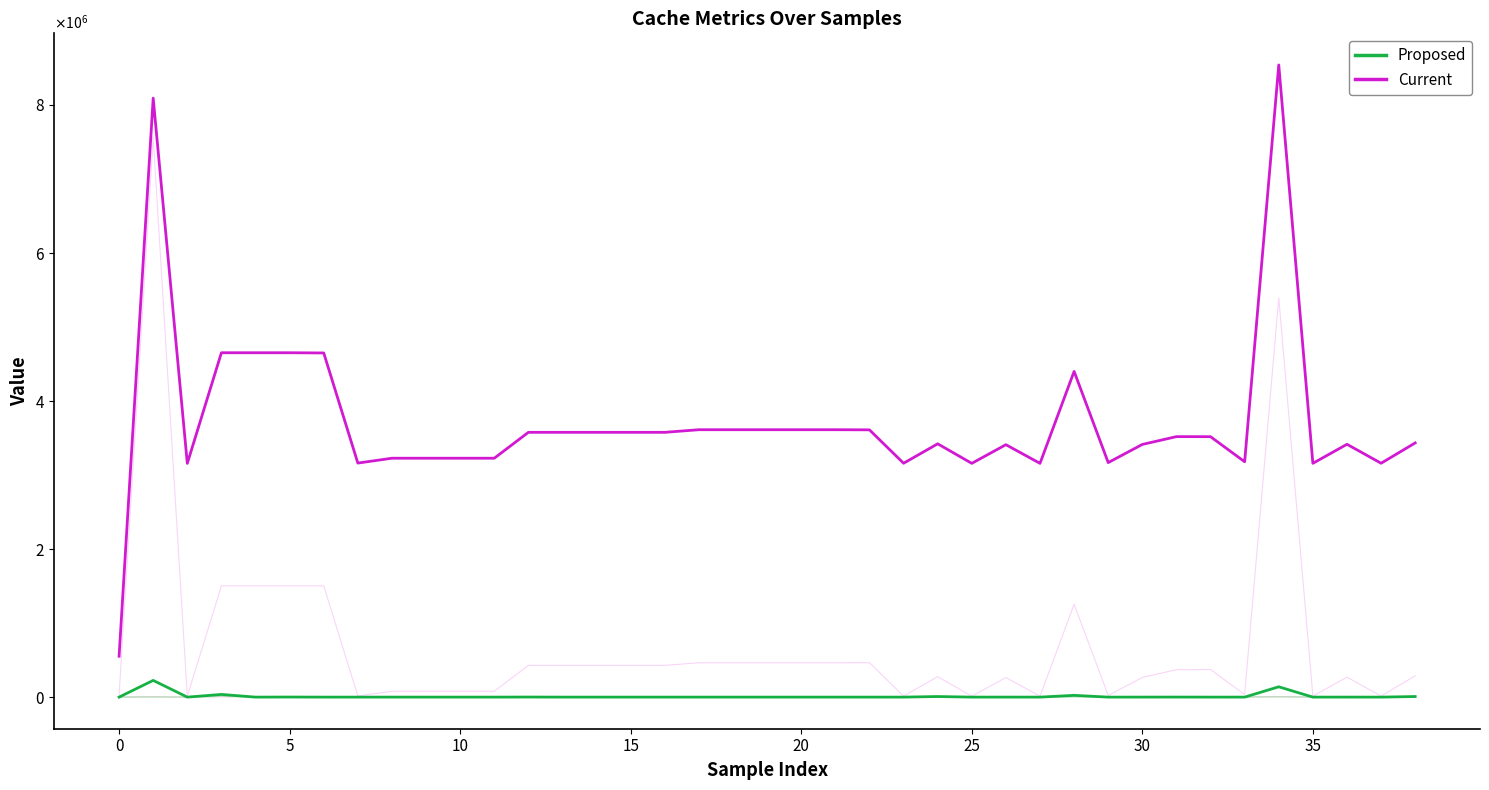

True or false: Proposed and Current intersect in this chart.

False